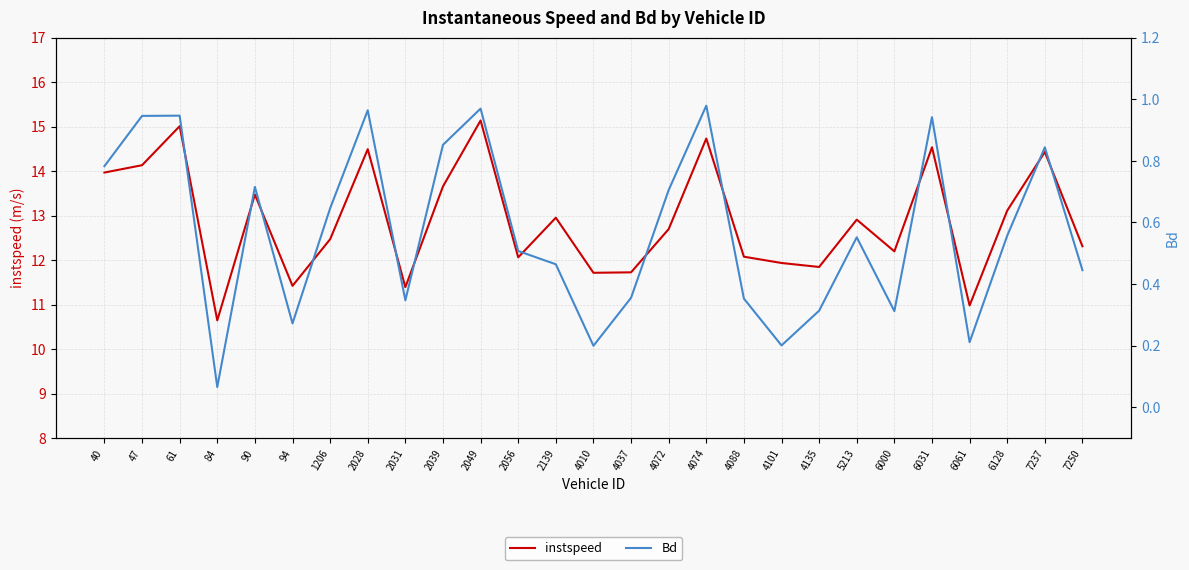

Reading left to right, transcribe all the data shown in this chart.

instspeed: 14.0	14.1	15.0	10.6	13.5	11.4	12.5	14.5	11.4	13.7	15.1	12.1	13.0	11.7	11.7	12.7	14.7	12.1	11.9	11.8	12.9	12.2	14.5	11.0	13.1	14.4	12.3
Bd: 0.8	0.9	0.9	0.1	0.7	0.3	0.6	1.0	0.3	0.9	1.0	0.5	0.5	0.2	0.4	0.7	1.0	0.4	0.2	0.3	0.6	0.3	0.9	0.2	0.6	0.8	0.4